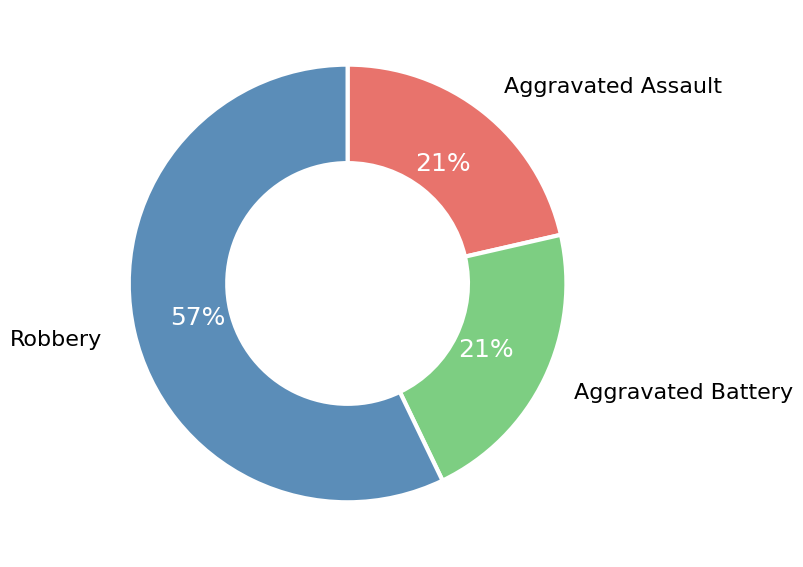

Is it true that Aggravated Assault is 10% of the pie?

False